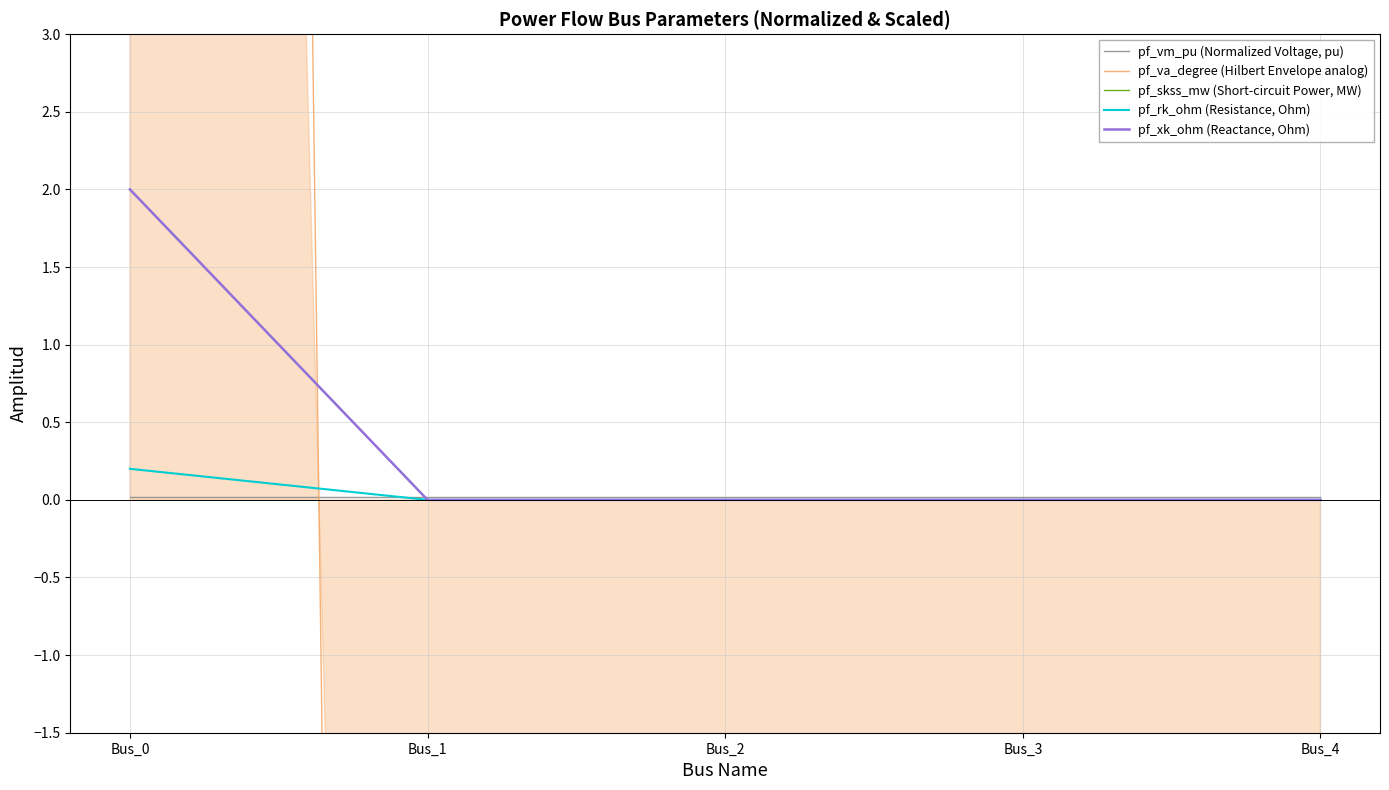

How many pf_rk_ohm (Resistance, Ohm) values are between 0 and 1?

5